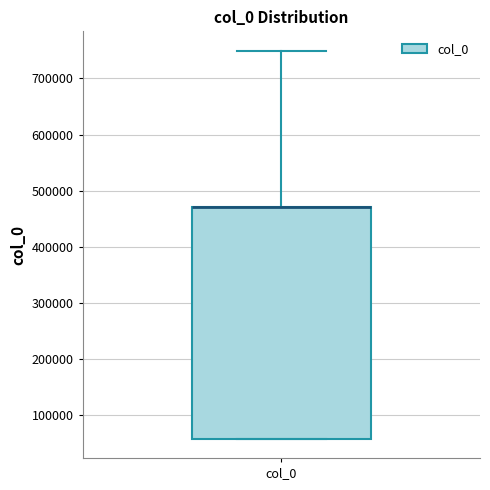

Where does the upper whisker of the box for col_0 end on the y-axis? The values are not printed on the chart, so give them approximately, as read against the axis.

750000